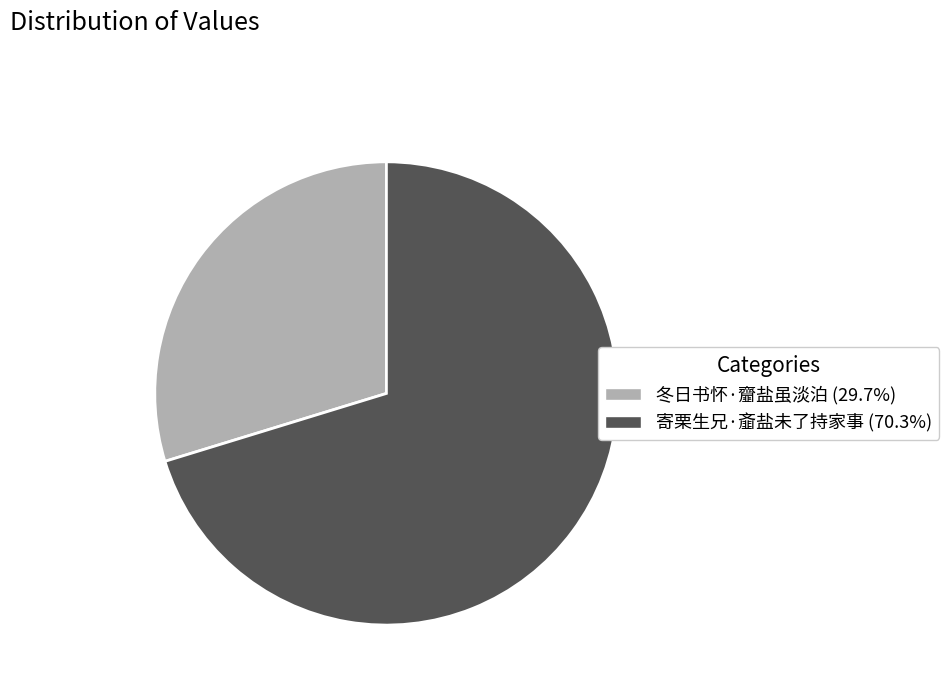

Rank the categories by value from highest to lowest.

寄栗生兄·齑盐未了持家事, 冬日书怀·齏盐虽淡泊